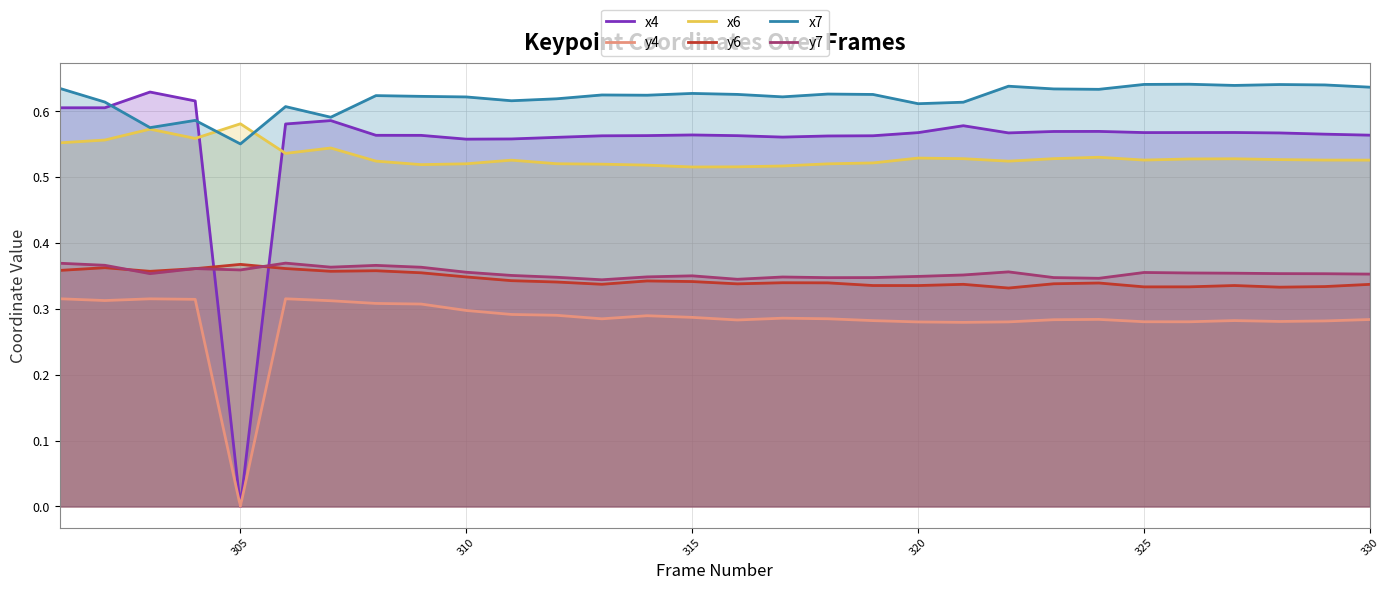

Reading right to left, list all the values displayed in this chart.

x4: 0.6	0.6	0.6	0.6	0.6	0.6	0.6	0.6	0.6	0.6	0.6	0.6	0.6	0.6	0.6	0.6	0.6	0.6	0.6	0.6	0.6	0.6	0.6	0.6	0.6	0.0	0.6	0.6	0.6	0.6
y4: 0.3	0.3	0.3	0.3	0.3	0.3	0.3	0.3	0.3	0.3	0.3	0.3	0.3	0.3	0.3	0.3	0.3	0.3	0.3	0.3	0.3	0.3	0.3	0.3	0.3	0.0	0.3	0.3	0.3	0.3
x6: 0.5	0.5	0.5	0.5	0.5	0.5	0.5	0.5	0.5	0.5	0.5	0.5	0.5	0.5	0.5	0.5	0.5	0.5	0.5	0.5	0.5	0.5	0.5	0.5	0.5	0.6	0.6	0.6	0.6	0.6
y6: 0.3	0.3	0.3	0.3	0.3	0.3	0.3	0.3	0.3	0.3	0.3	0.3	0.3	0.3	0.3	0.3	0.3	0.3	0.3	0.3	0.3	0.4	0.4	0.4	0.4	0.4	0.4	0.4	0.4	0.4
x7: 0.6	0.6	0.6	0.6	0.6	0.6	0.6	0.6	0.6	0.6	0.6	0.6	0.6	0.6	0.6	0.6	0.6	0.6	0.6	0.6	0.6	0.6	0.6	0.6	0.6	0.6	0.6	0.6	0.6	0.6
y7: 0.4	0.4	0.4	0.4	0.4	0.4	0.3	0.3	0.4	0.4	0.3	0.3	0.3	0.3	0.3	0.4	0.3	0.3	0.3	0.4	0.4	0.4	0.4	0.4	0.4	0.4	0.4	0.4	0.4	0.4